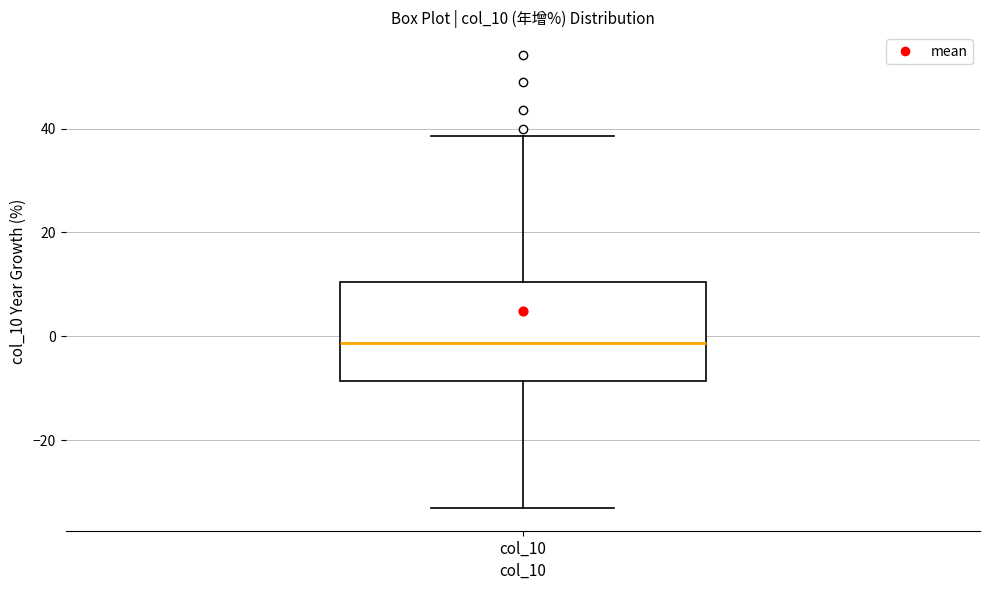

Transcribe this box plot: give where the median line is, the range the box spans, and where the two whiskers end, as read against the y-axis. The values are not printed on the chart, so give them approximately, as read against the axis.

median -2, box -8 to 10, whiskers -34 to 38